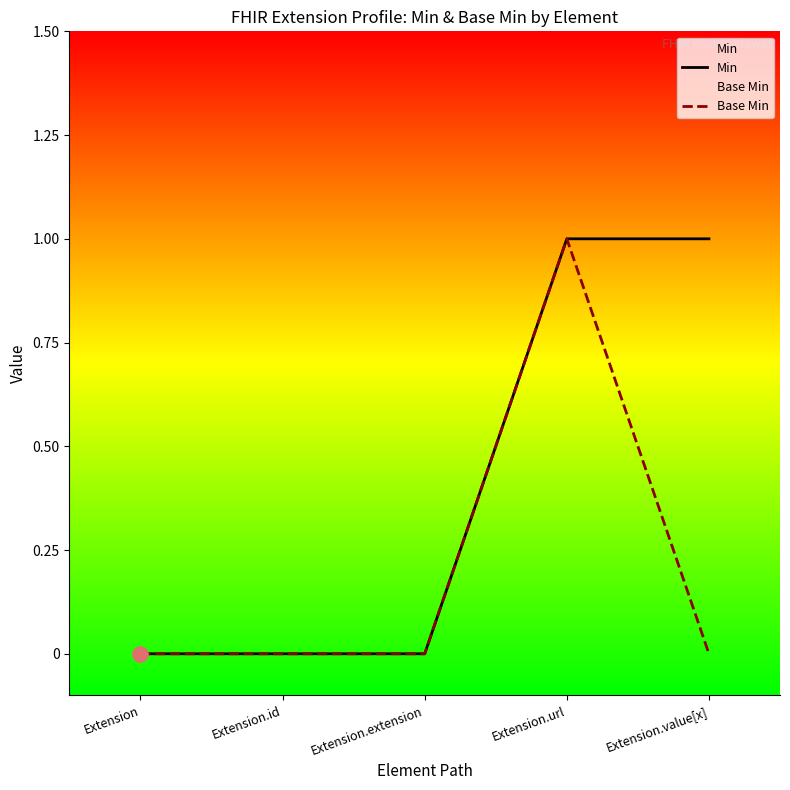

At which category is the sum across all series the highest?

Extension.url